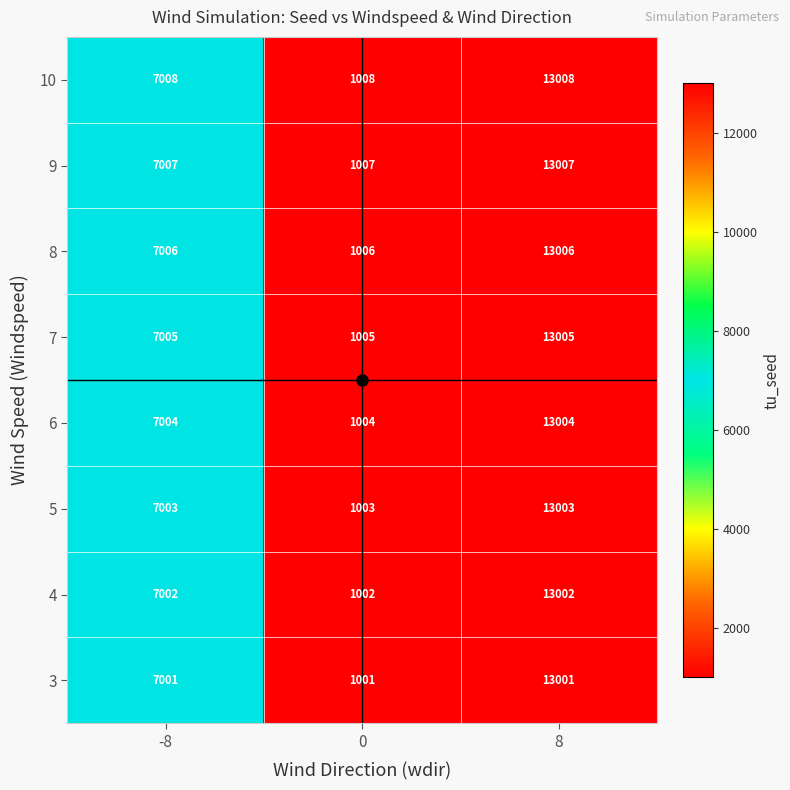

The 7 series shows 13005 at 8. True or false?

True